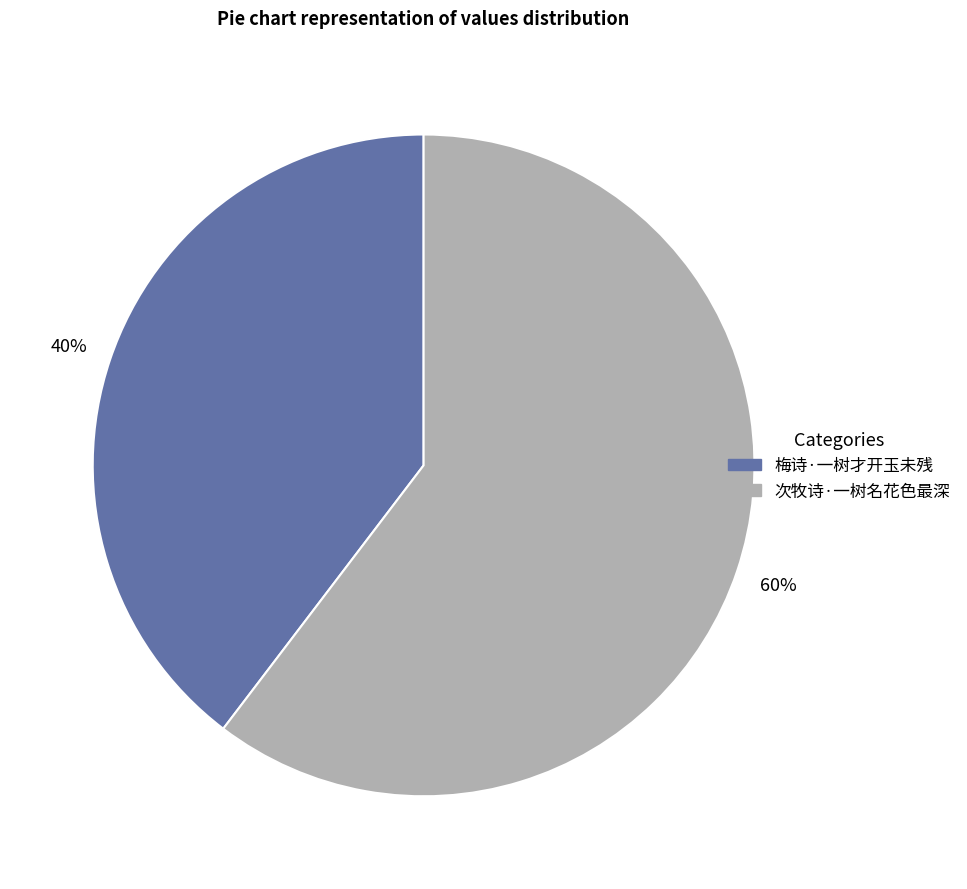

Does any single category account for the majority?

Yes